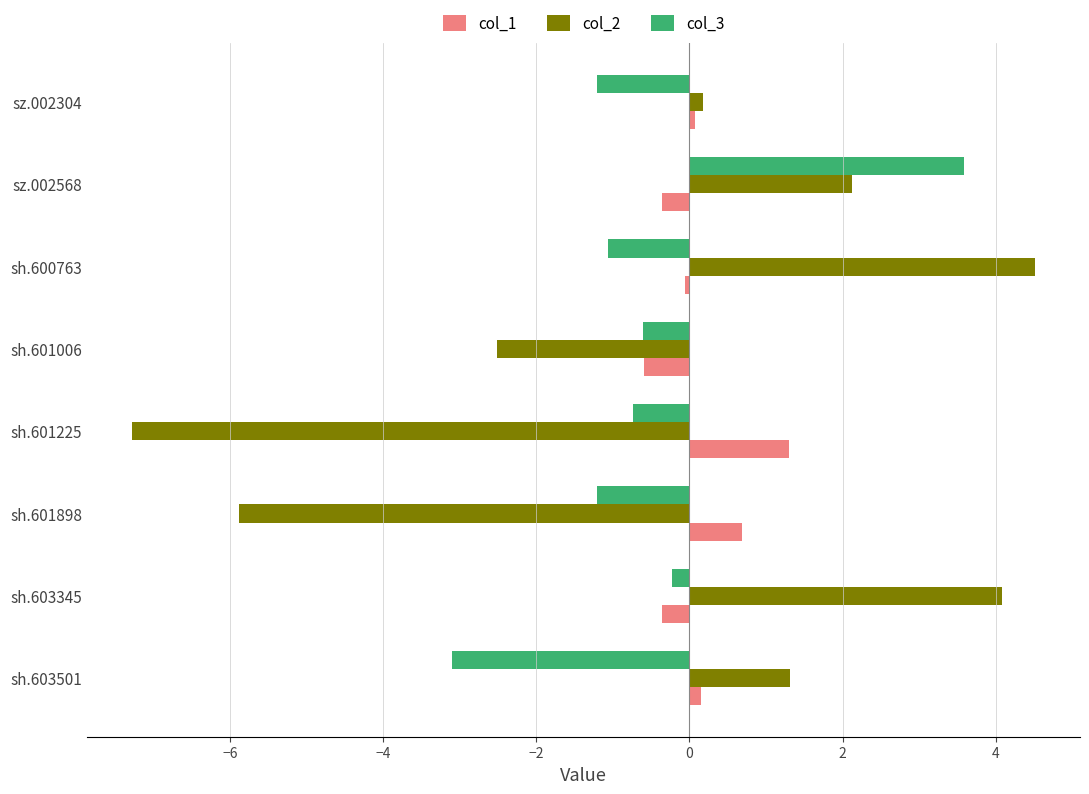

What is the lowest value of the col_3 series?

-3.1